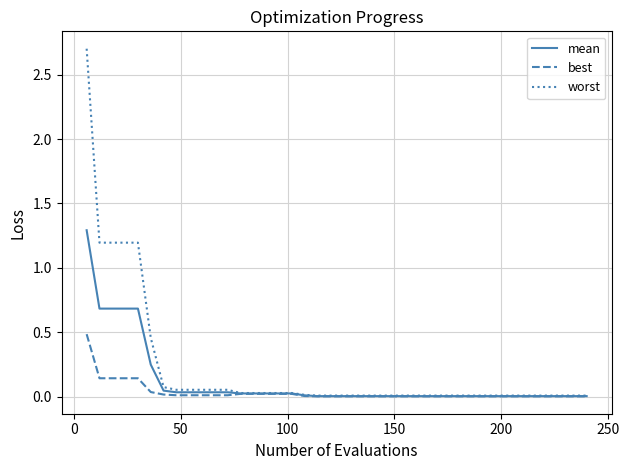

List the series in order of their peak value, lowest first.

best, mean, worst